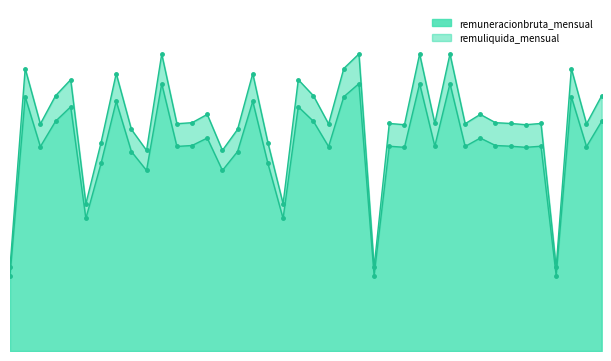

Is it true that remuliquida_mensual equals 212555 at 21?

False